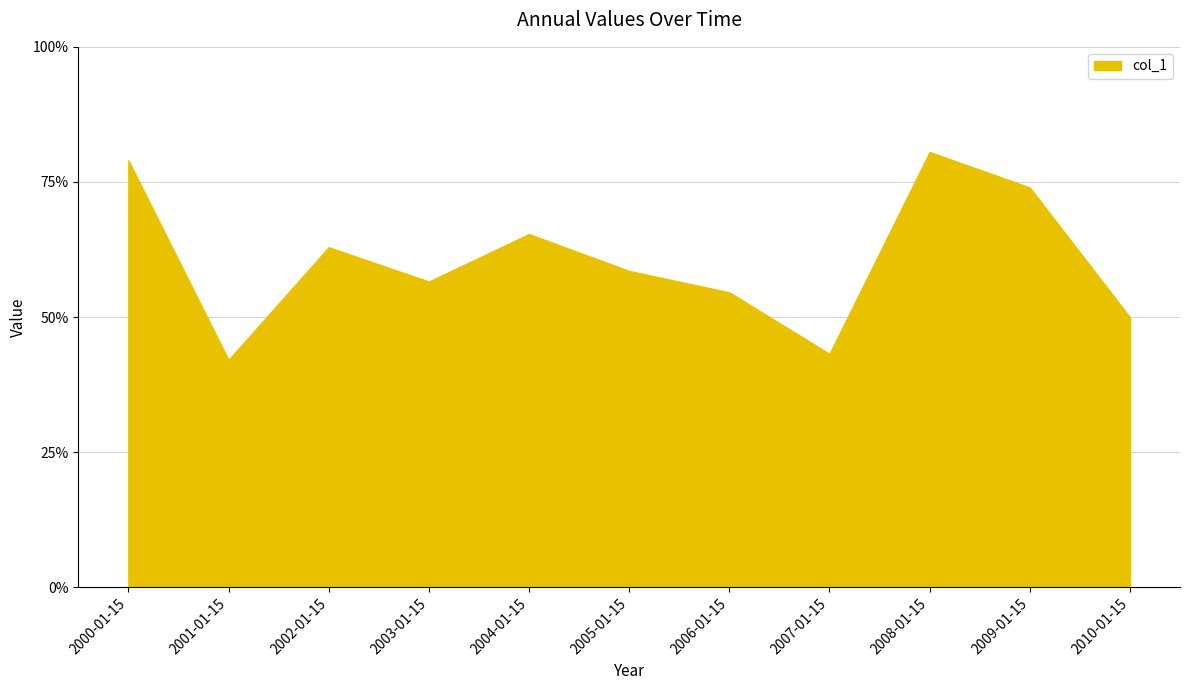

What position from the right is 2007-01-15?

4